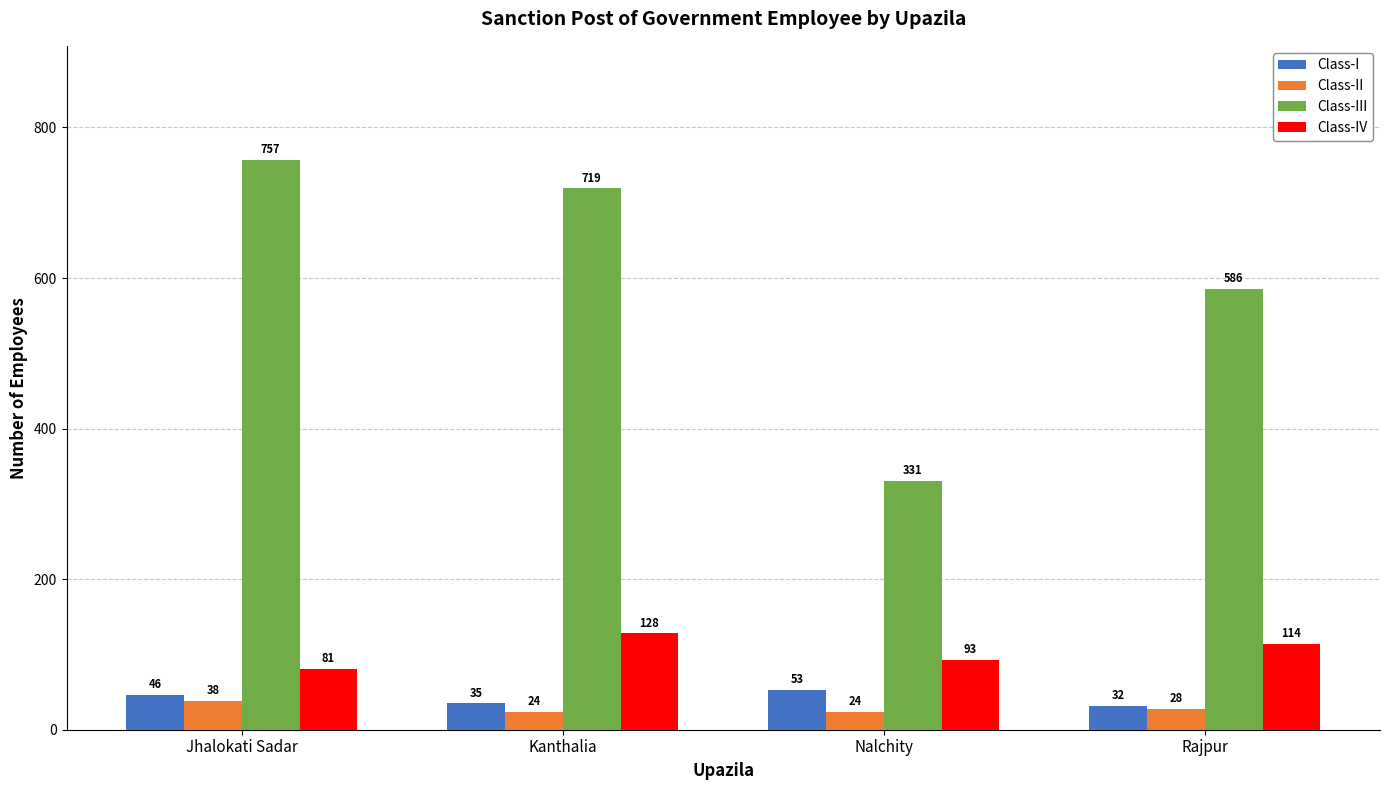

What is the label of the 3rd bar from the right?

Kanthalia